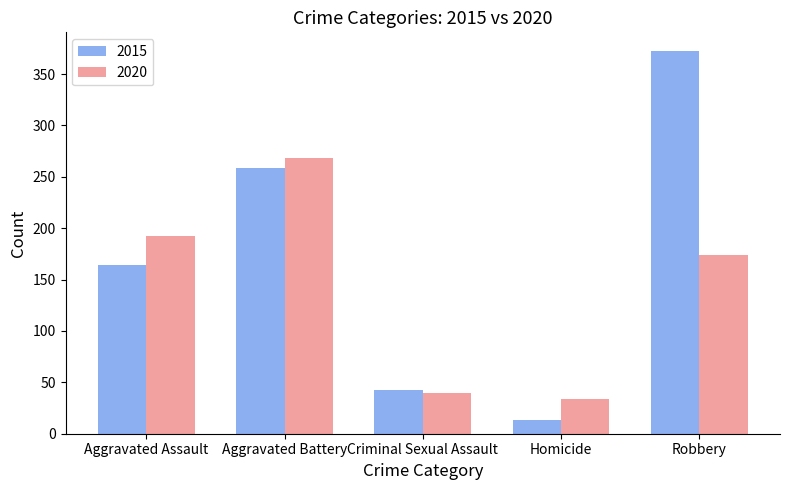

How many distinct data groups are displayed?

2